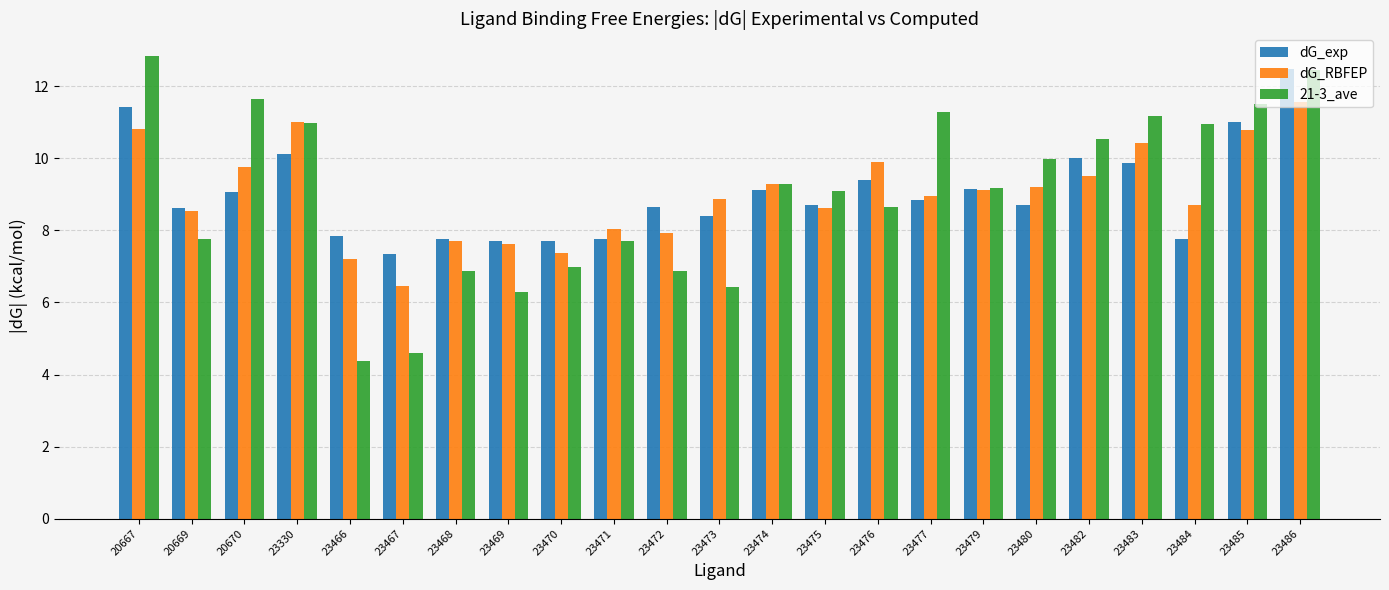

At 23484, list the series in order from smallest to largest.

dG_exp, dG_RBFEP, 21-3_ave